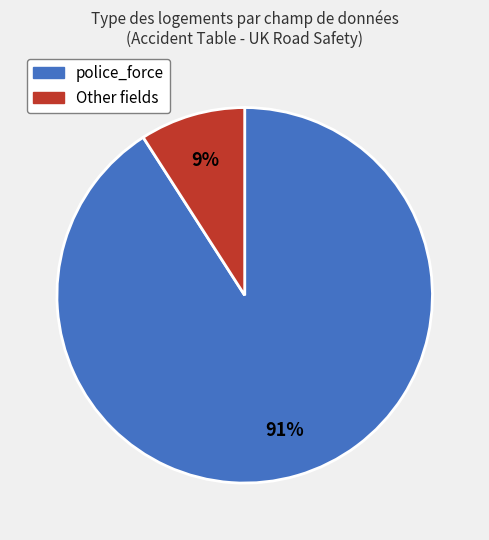

To the nearest percent, what is the difference between the largest and smallest slice percentages?

82%